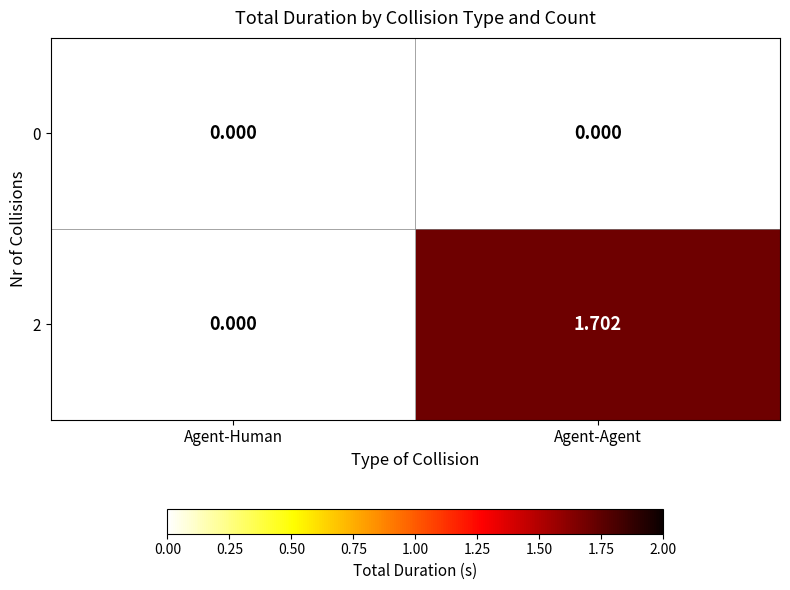

Which series has the widest spread of values?

2